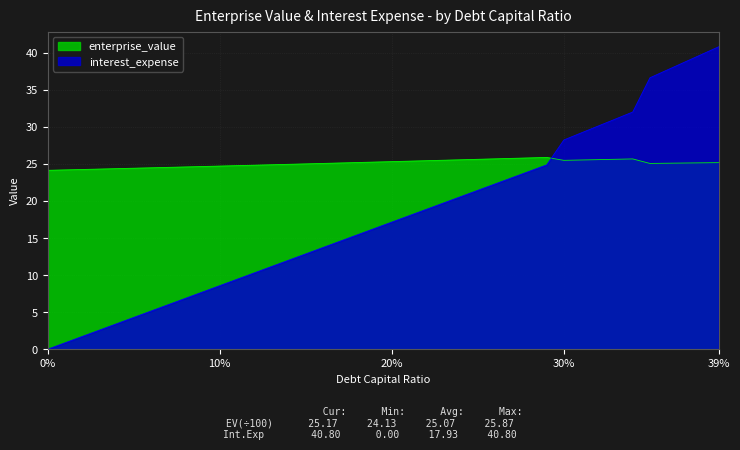

True or false: enterprise_value and debt_capital intersect in this chart.

True